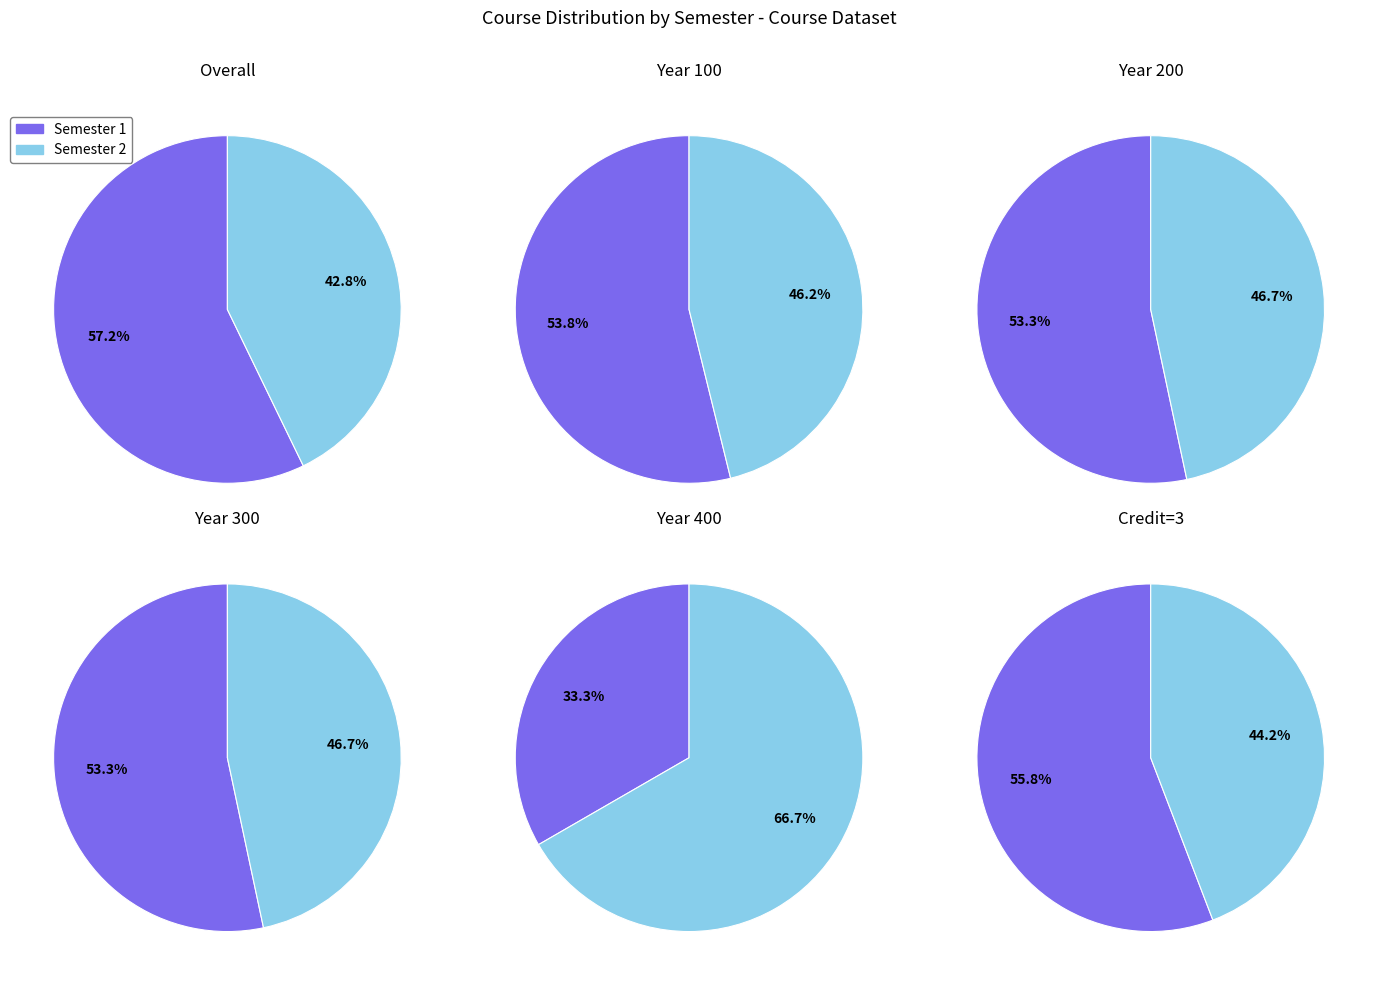

What percentage is NOT represented by Semester 1?

42.8%